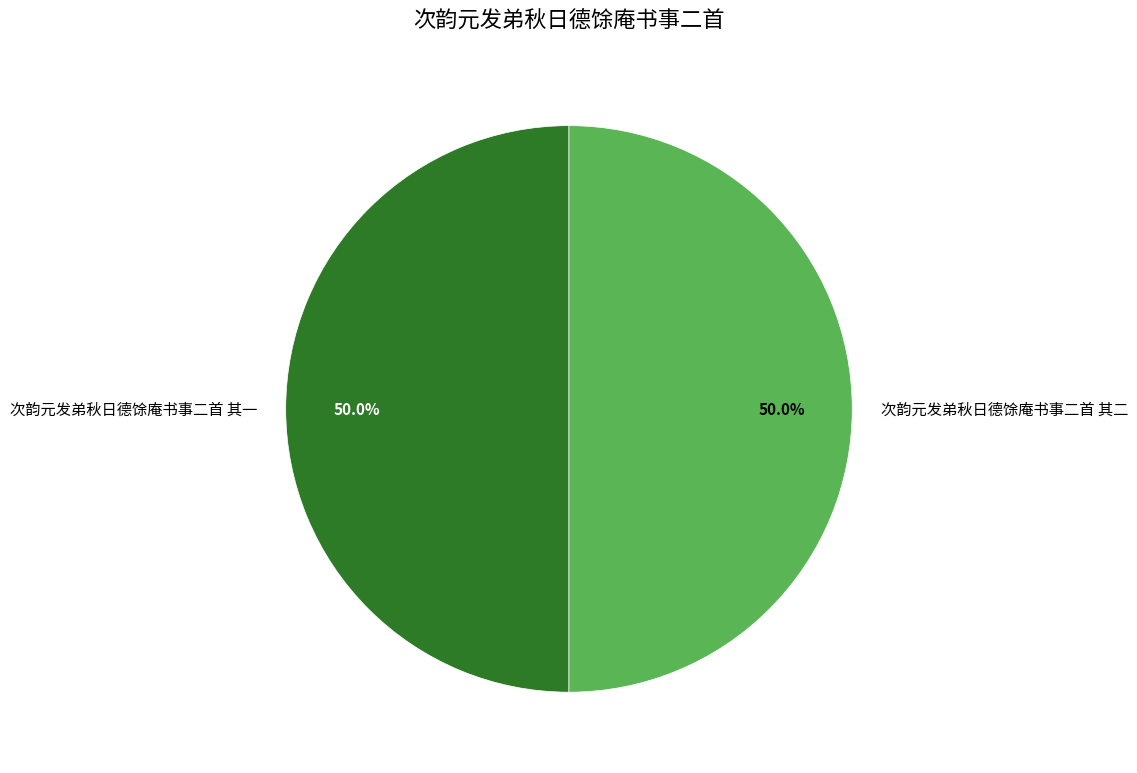

How many slices are in this pie chart?

2